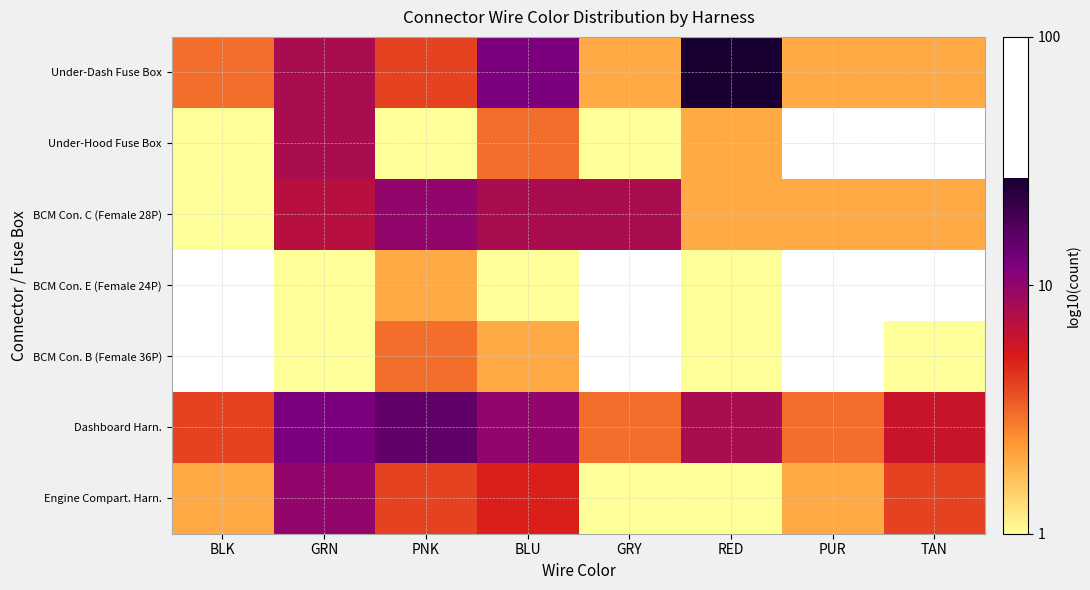

What is the total value across all series at RED?

2.9